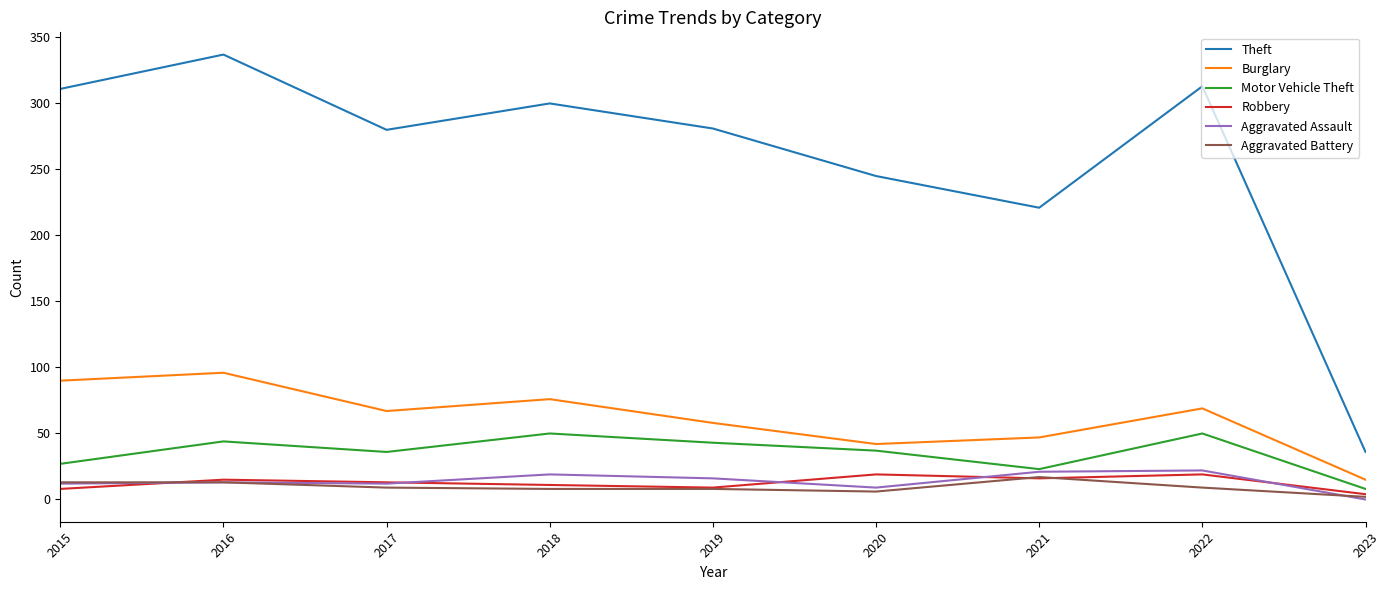

True or false: Robbery and Burglary intersect in this chart.

False